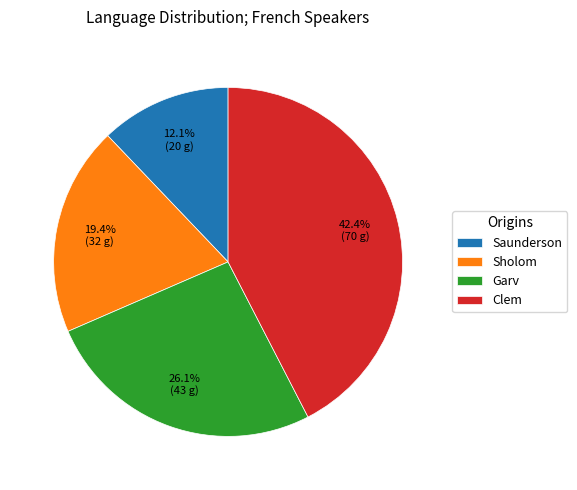

Combined, do Sholom and Clem account for over 50%?

Yes